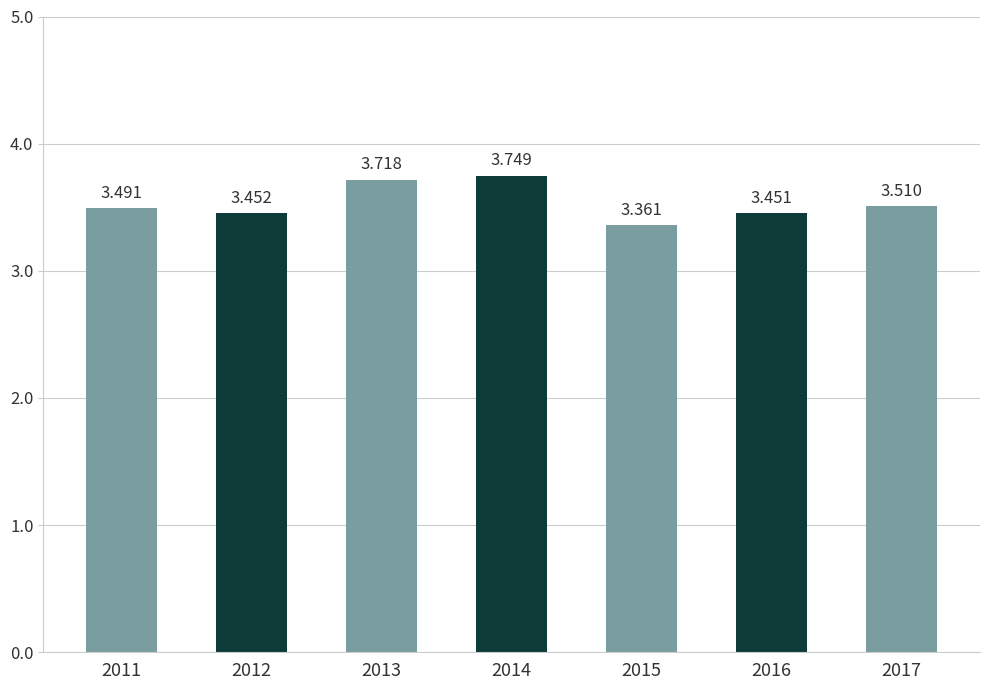

Is it true that the value at 2011 is 3.5?

True